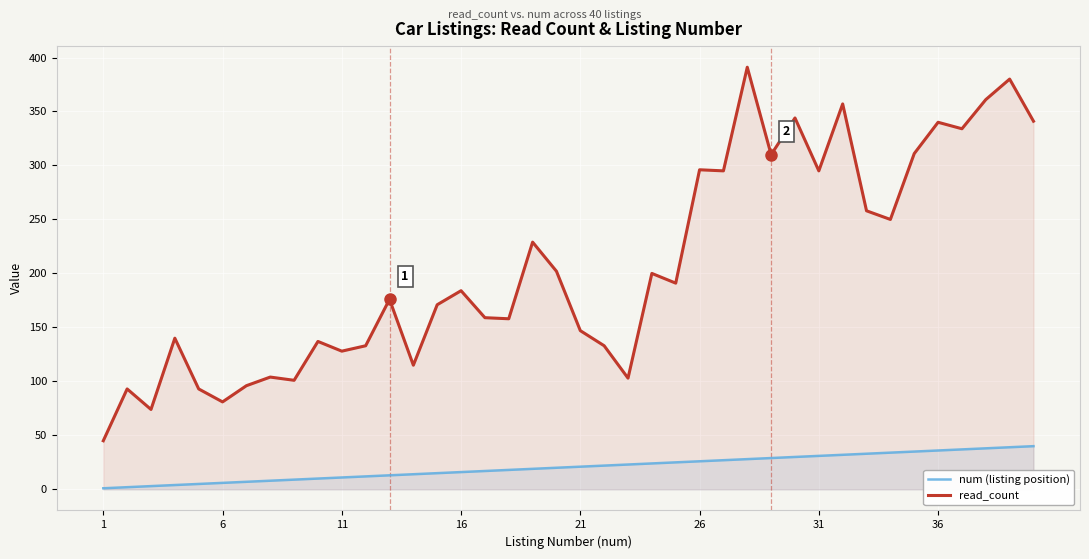

What is the sum of all num (listing position) values?

820